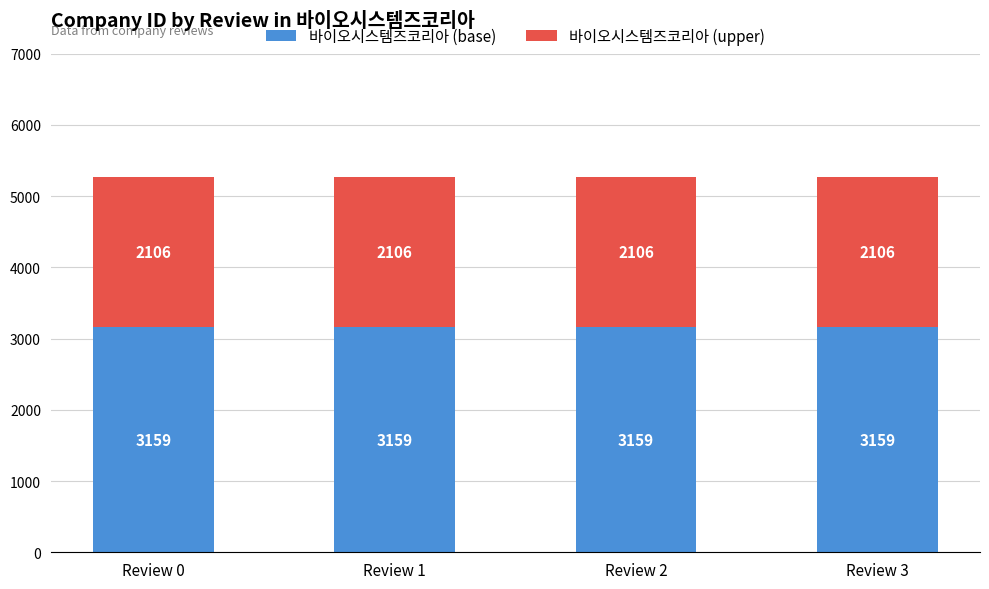

What is the total value across all series at Review 3?

5265